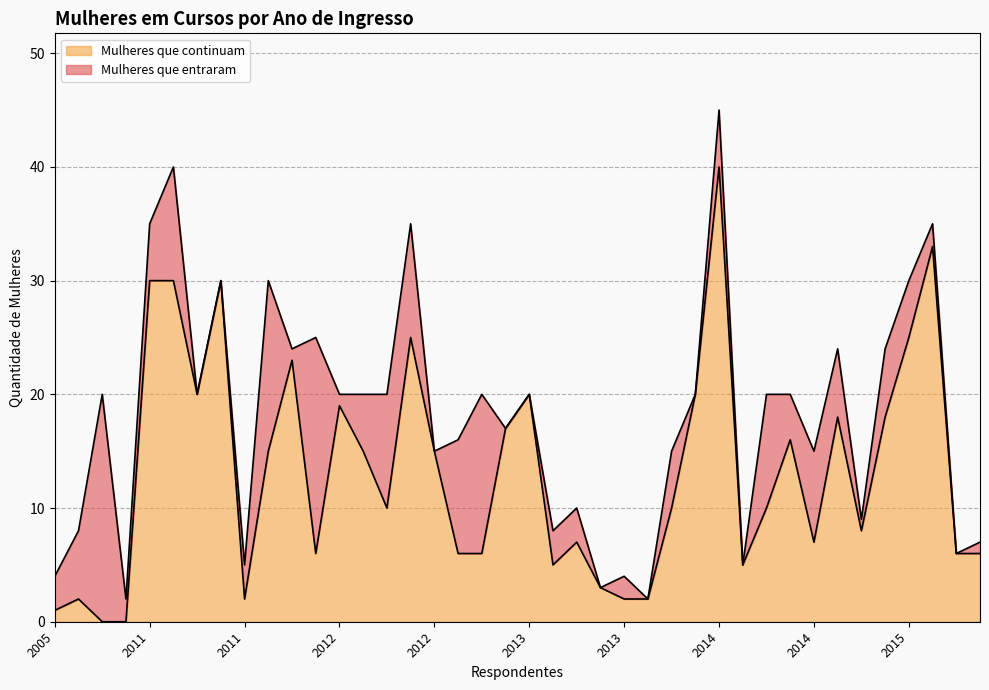

What is the greatest value displayed?

45